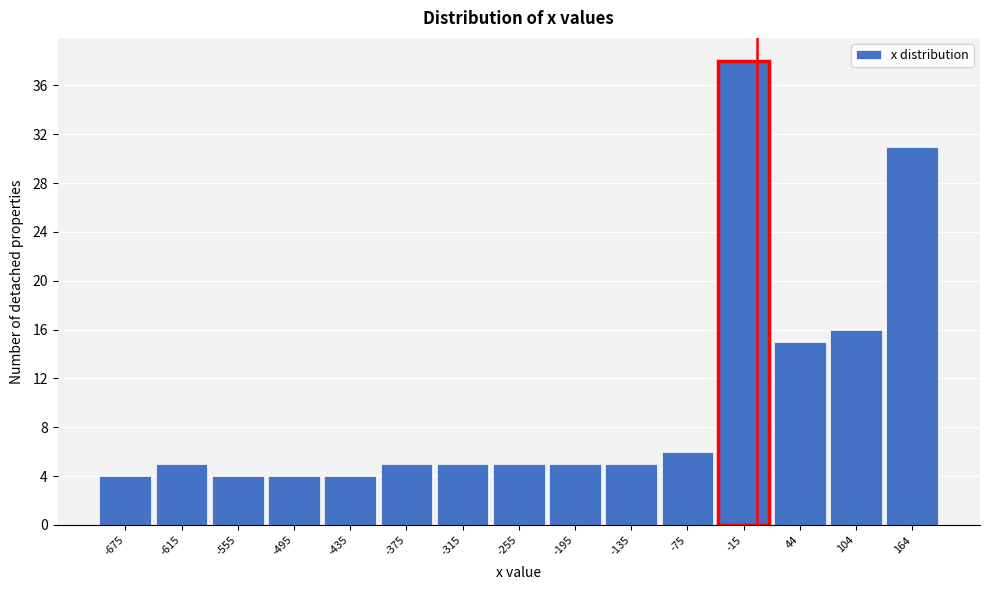

Reading right to left, extract all data points from this chart.

164=31	104=16	44=15	-15=38	-75=6	-135=5	-195=5	-255=5	-315=5	-375=5	-435=4	-495=4	-555=4	-615=5	-675=4